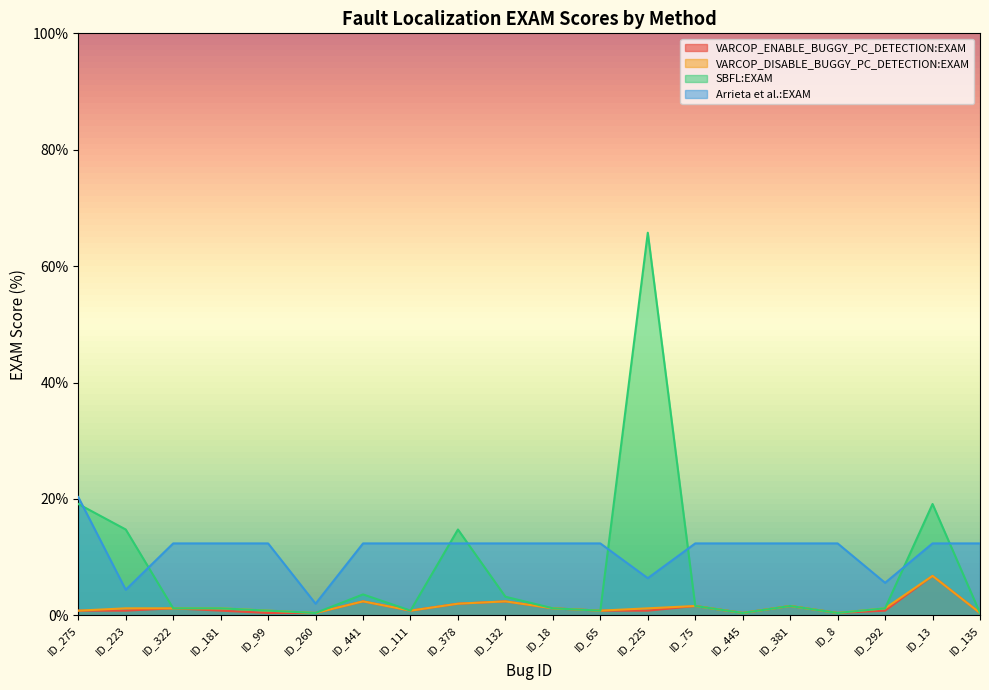

What is the greatest value displayed?

65.7